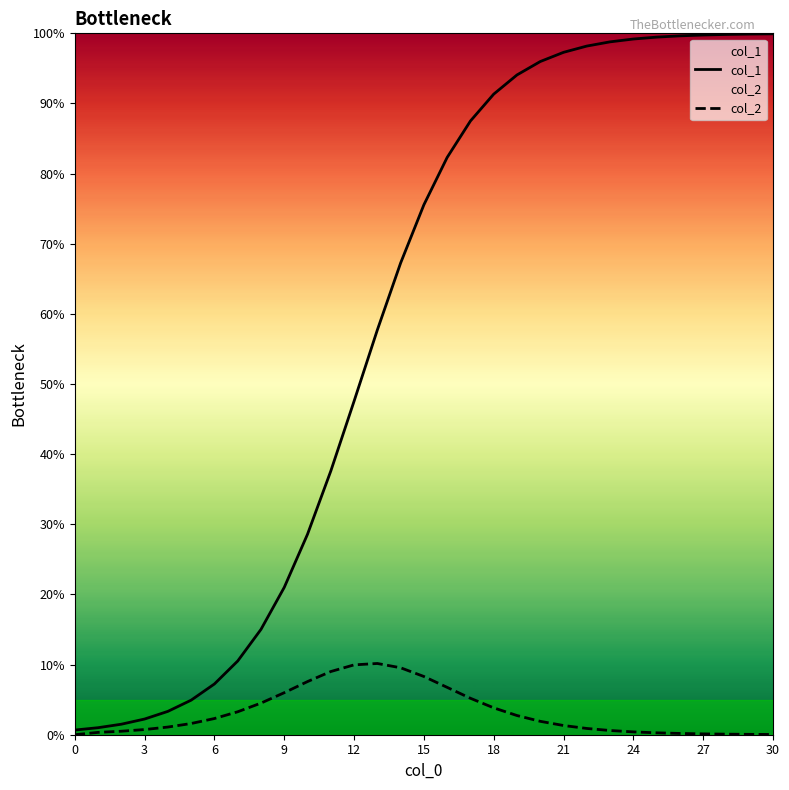

At 15, list the series in order from smallest to largest.

col_2, col_1